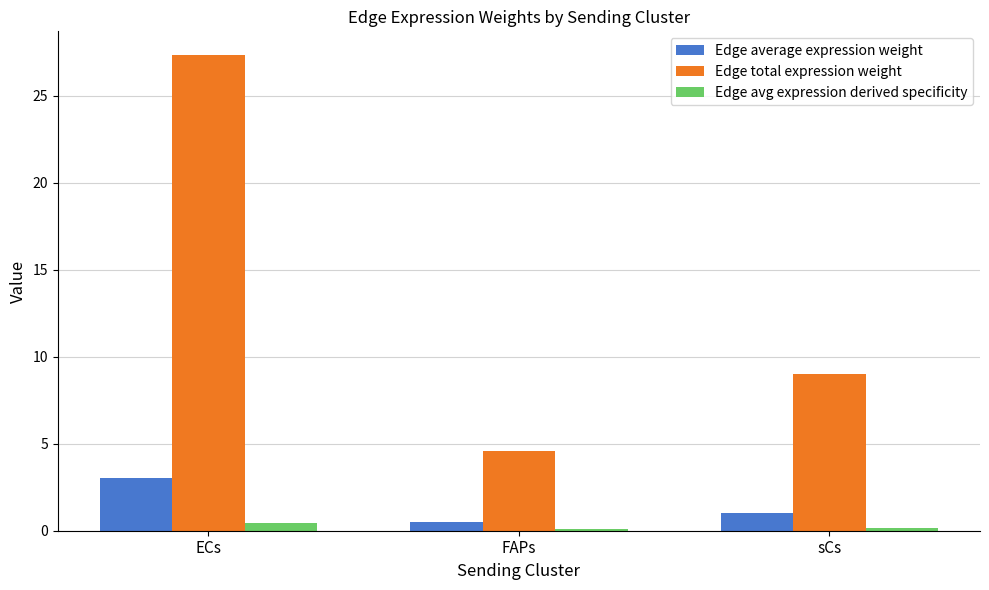

Which series has the largest total across all categories?

Edge total expression weight